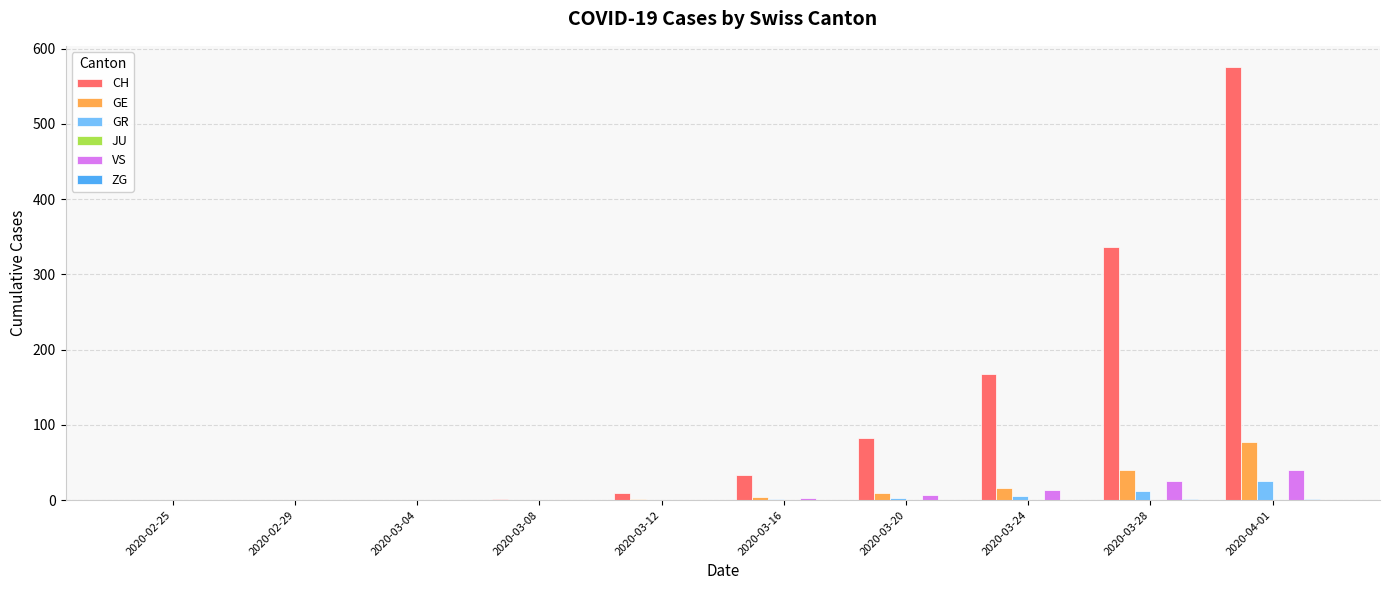

The value of CH at 2020-03-28 is 336. True or false?

True